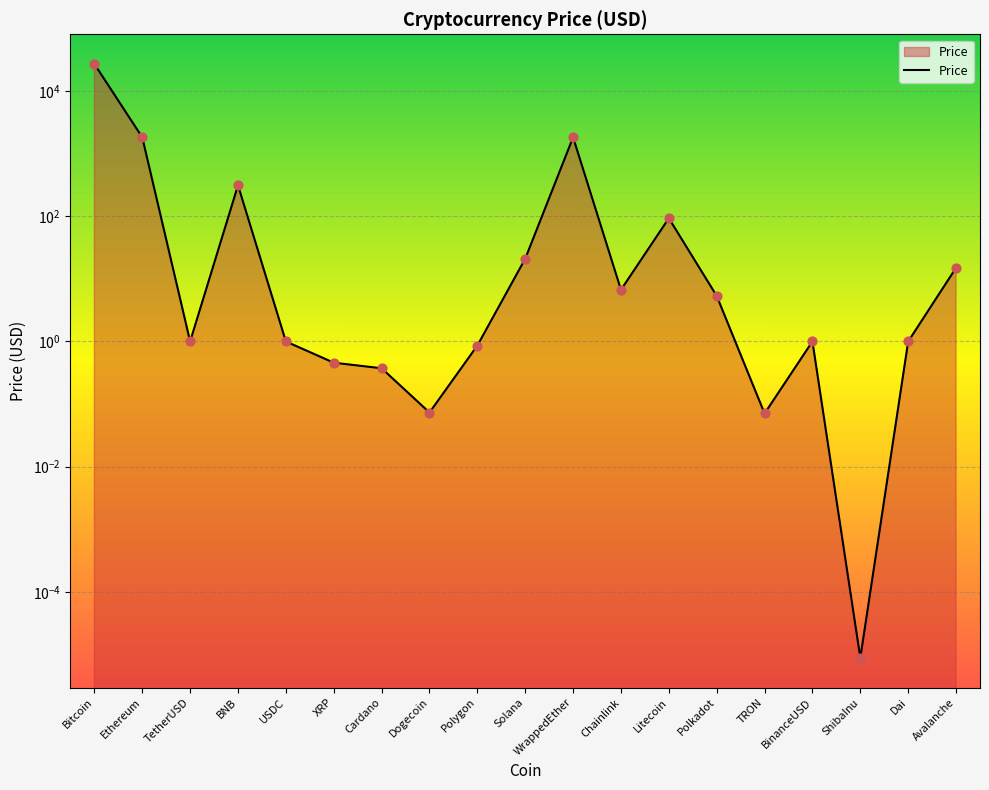

What is the change in value from Cardano to ShibaInu?

-0.4